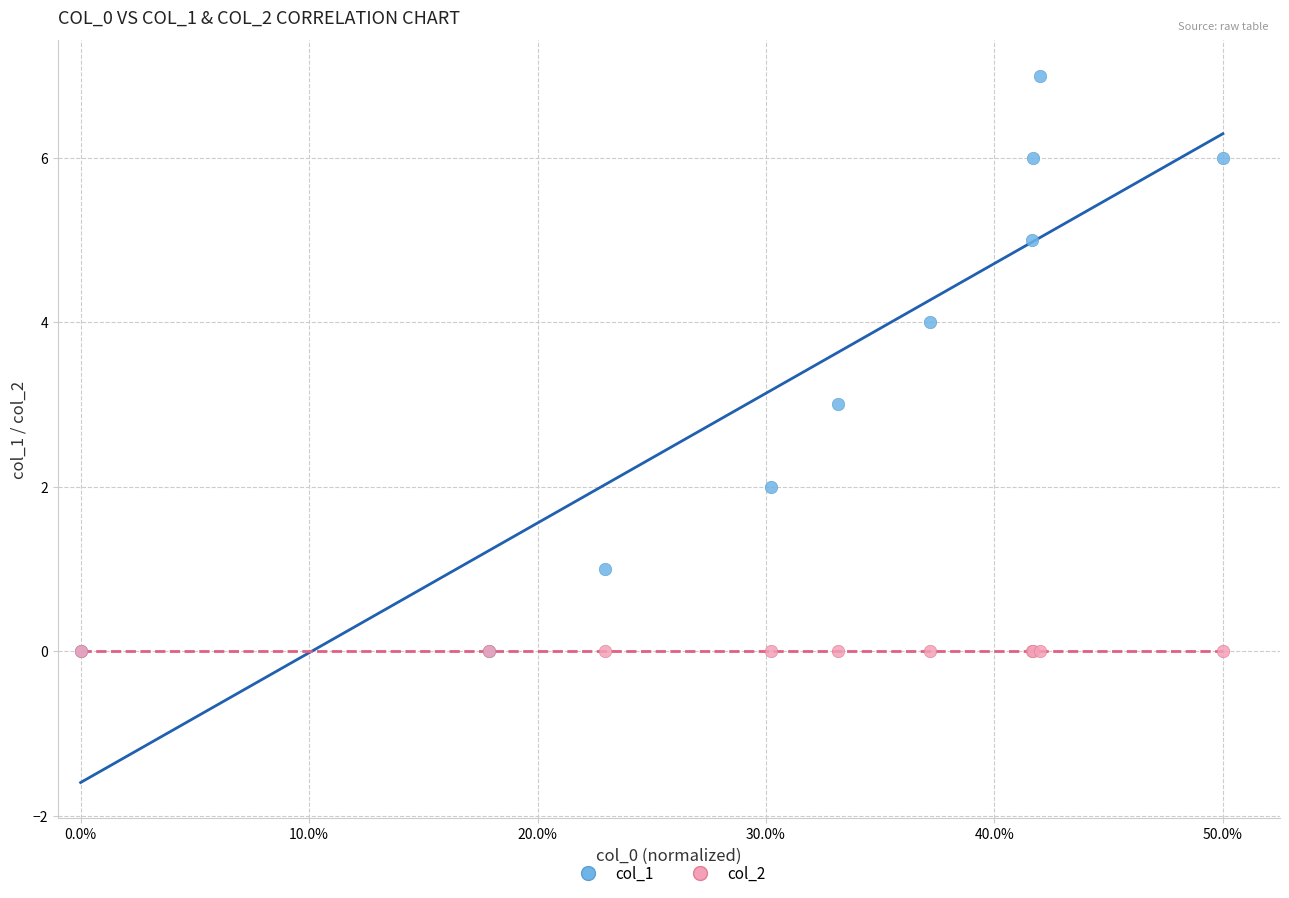

What are all the series names shown in the legend?

col_1, col_2